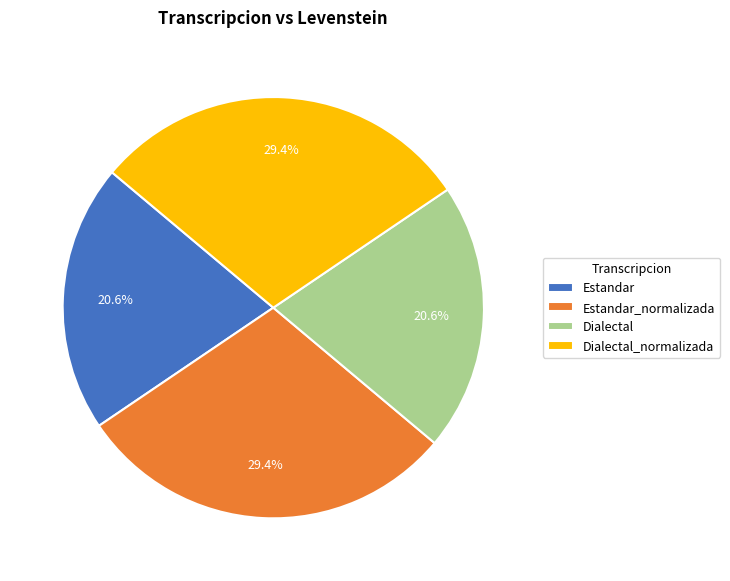

Which has a higher value, Dialectal or Estandar_normalizada?

Estandar_normalizada